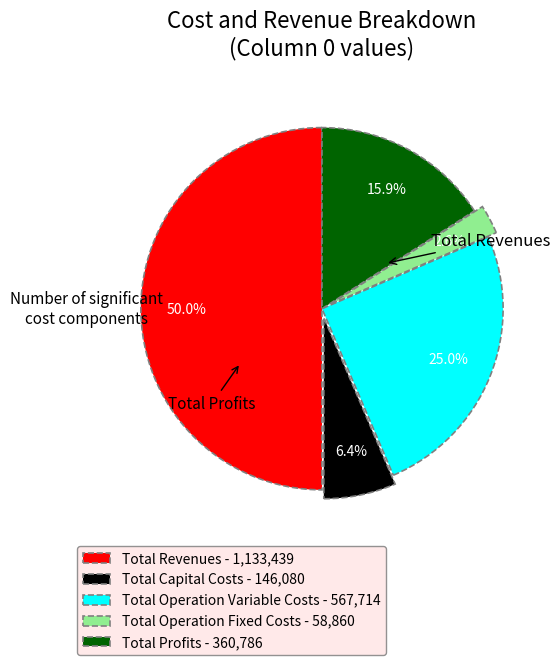

The Total Profits slice represents 16% of the pie. True or false?

True